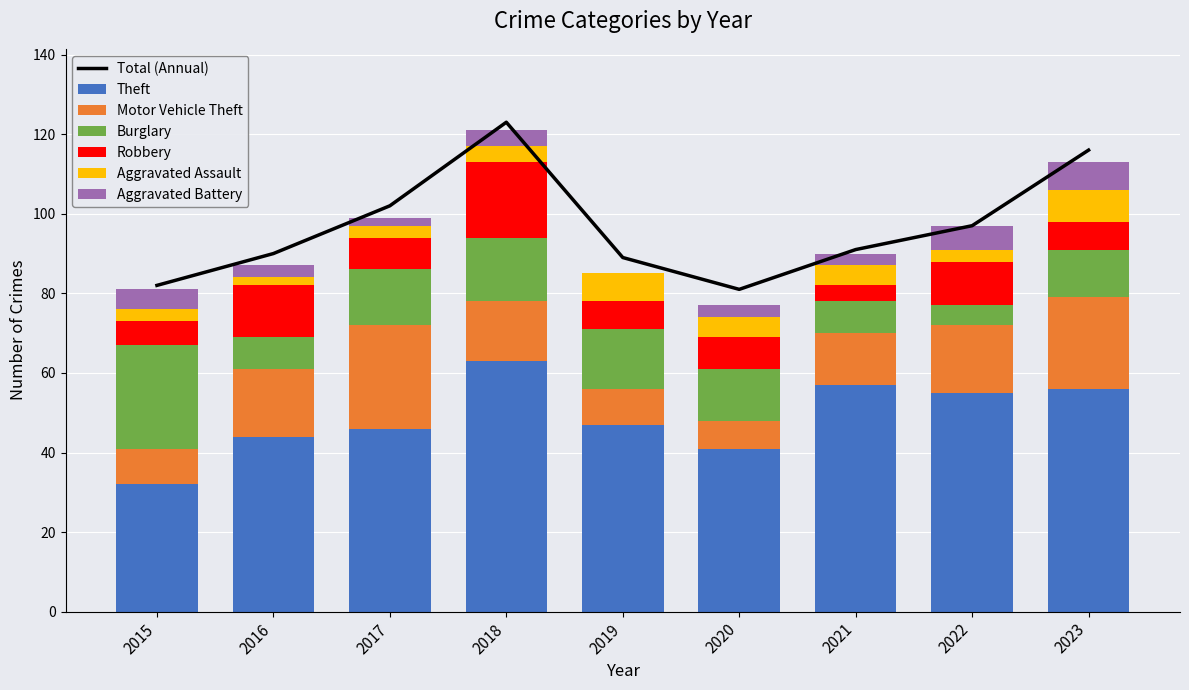

What is the difference between the Aggravated Assault values at 2019 and 2017?

4